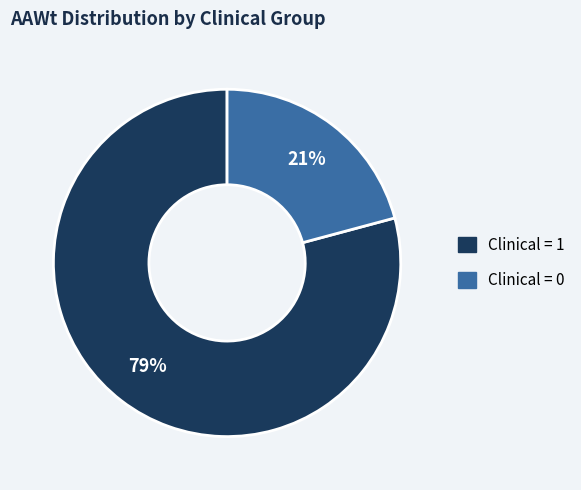

Is there a majority slice in this chart?

Yes